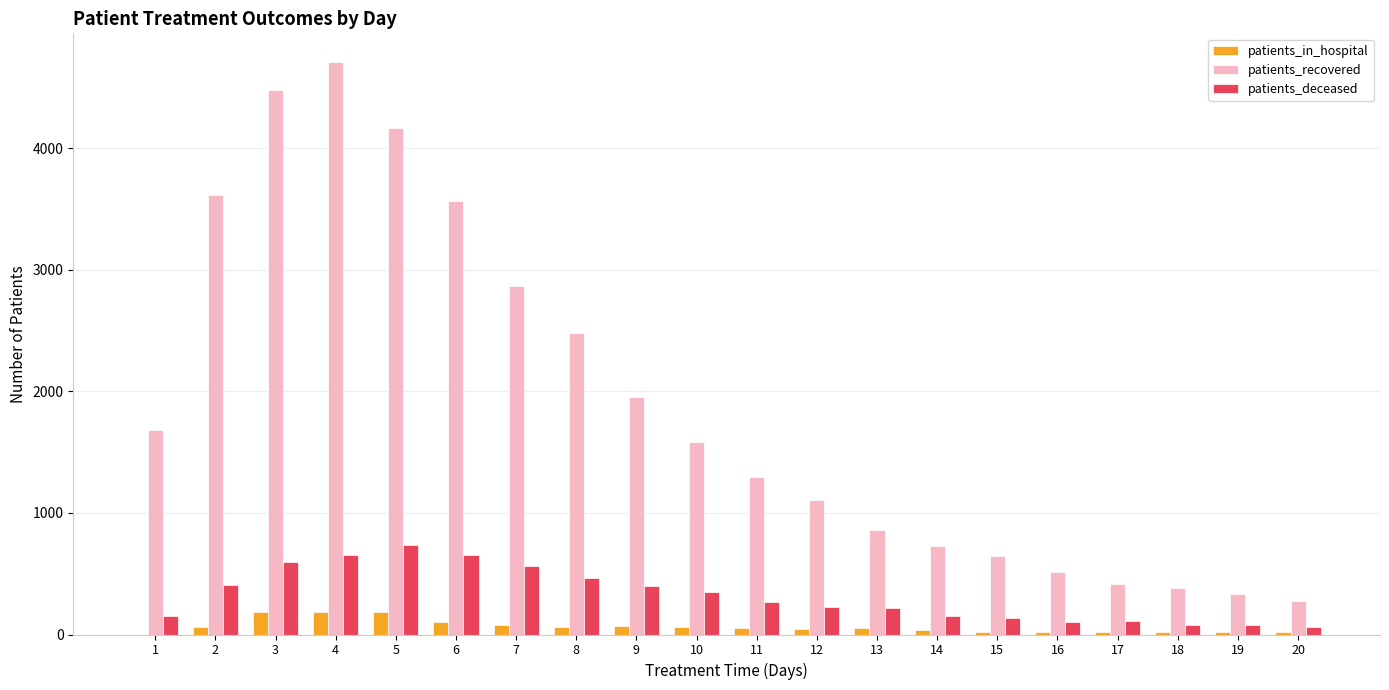

What is the total value across all series at 11?

1610